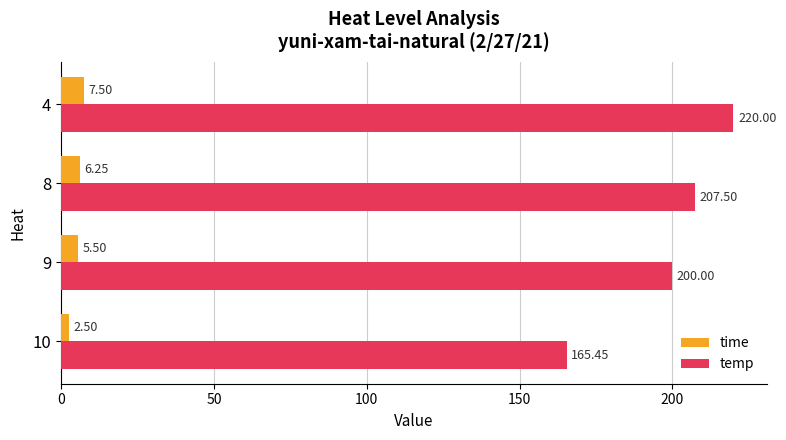

Where is time nearest to the value 5?

9